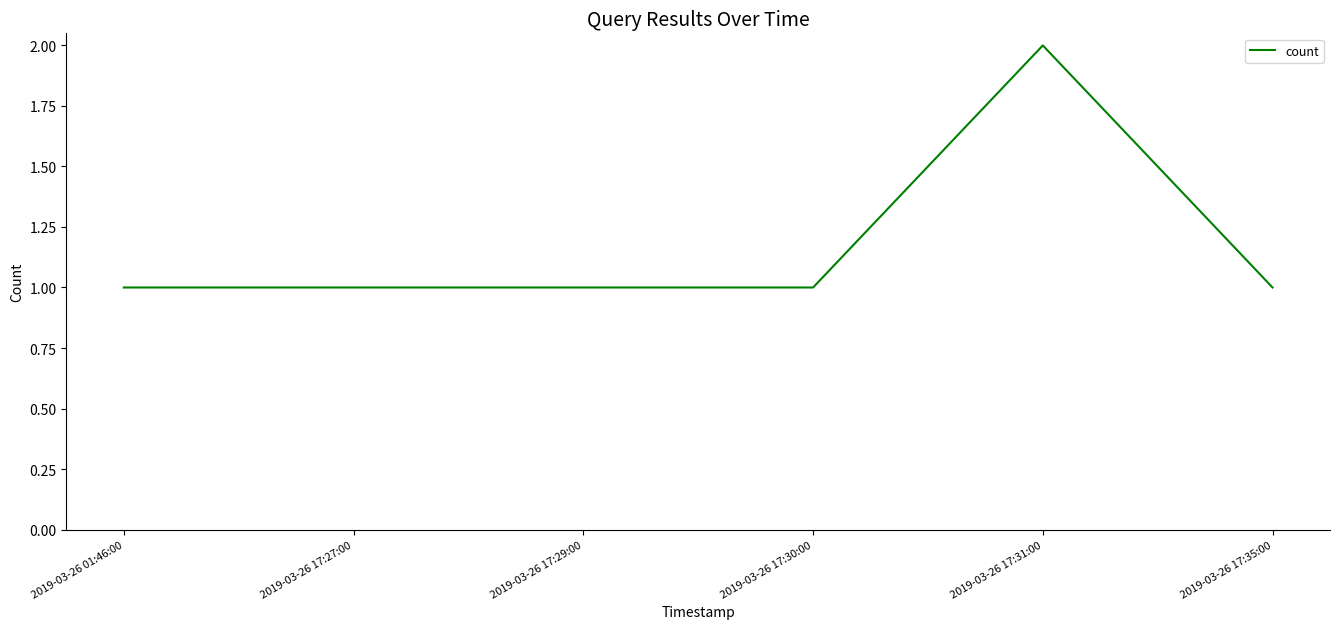

What position from the right is 2019-03-26 17:27:00?

5